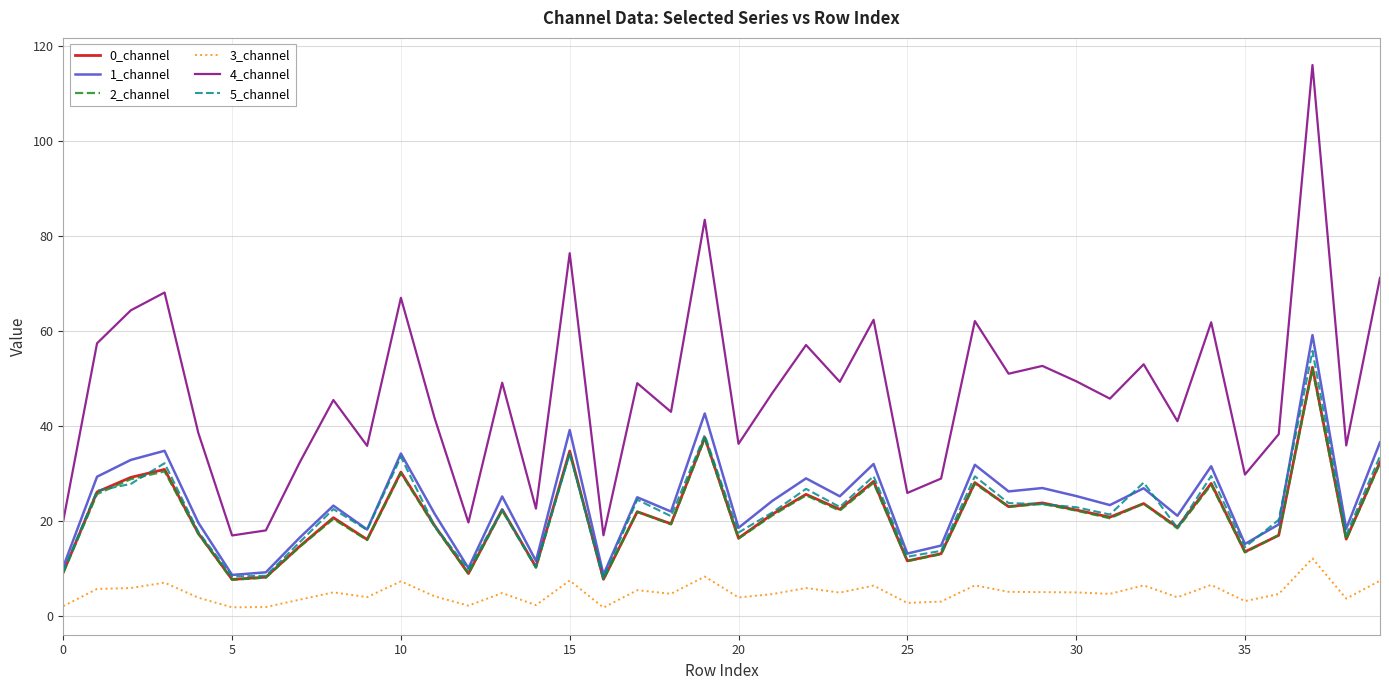

True or false: 5_channel and 4_channel intersect in this chart.

False